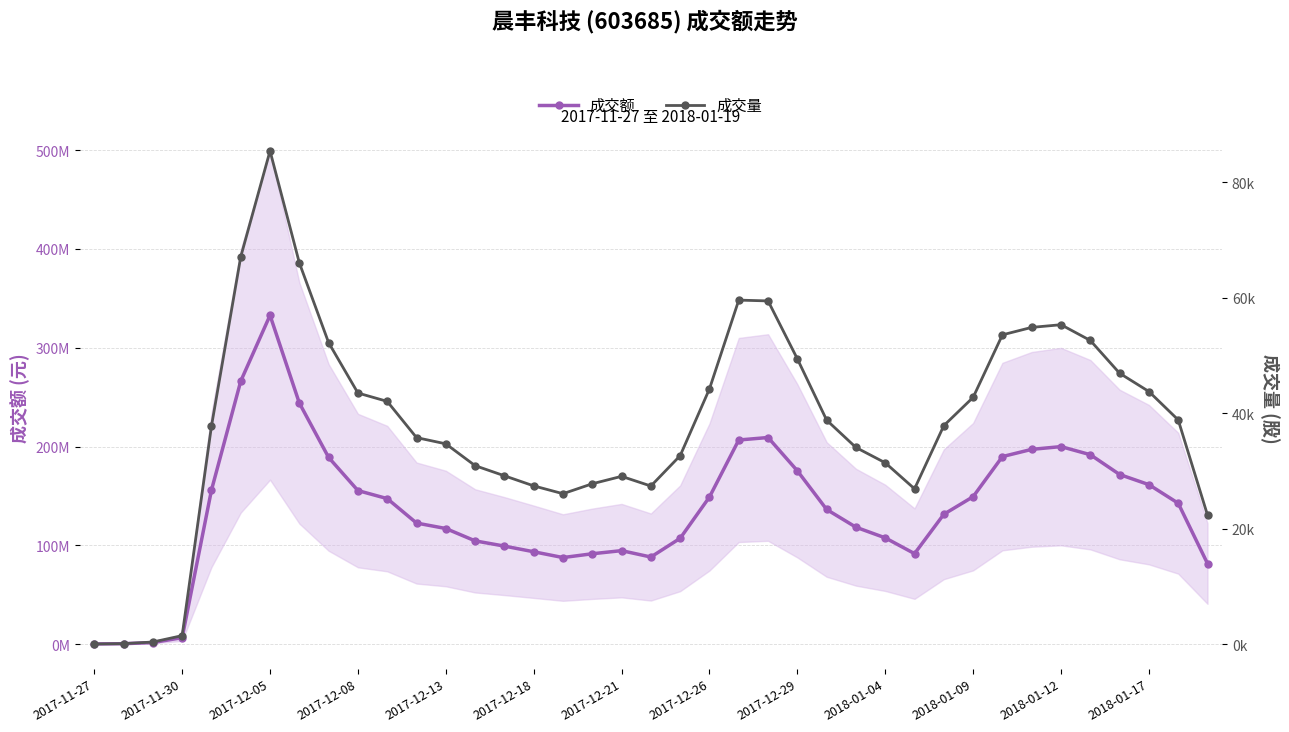

At how many categories does at least one series exceed 195479674?

7